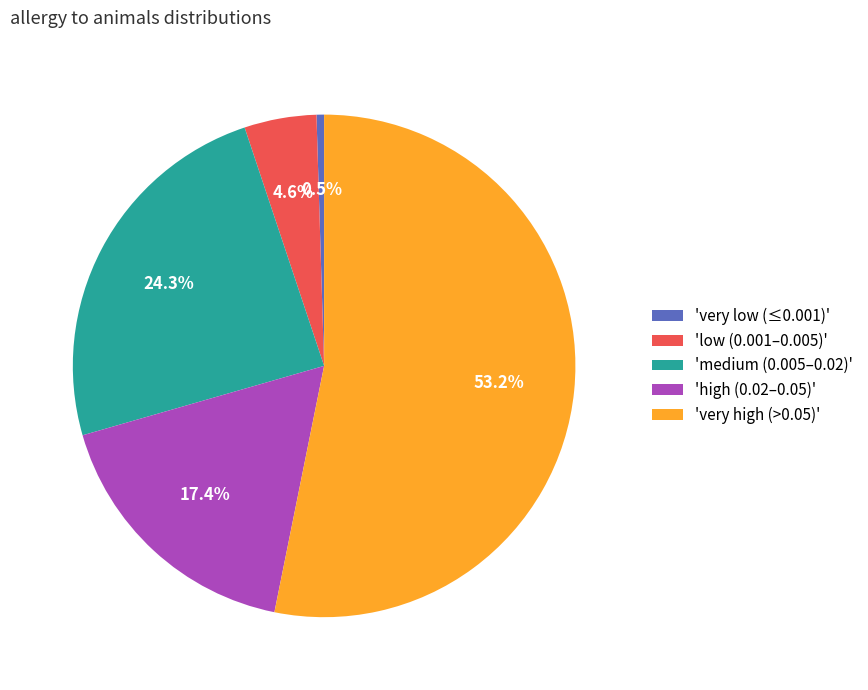

Rank the categories by value from highest to lowest.

'very high (>0.05)', 'medium (0.005–0.02)', 'high (0.02–0.05)', 'low (0.001–0.005)', 'very low (≤0.001)'